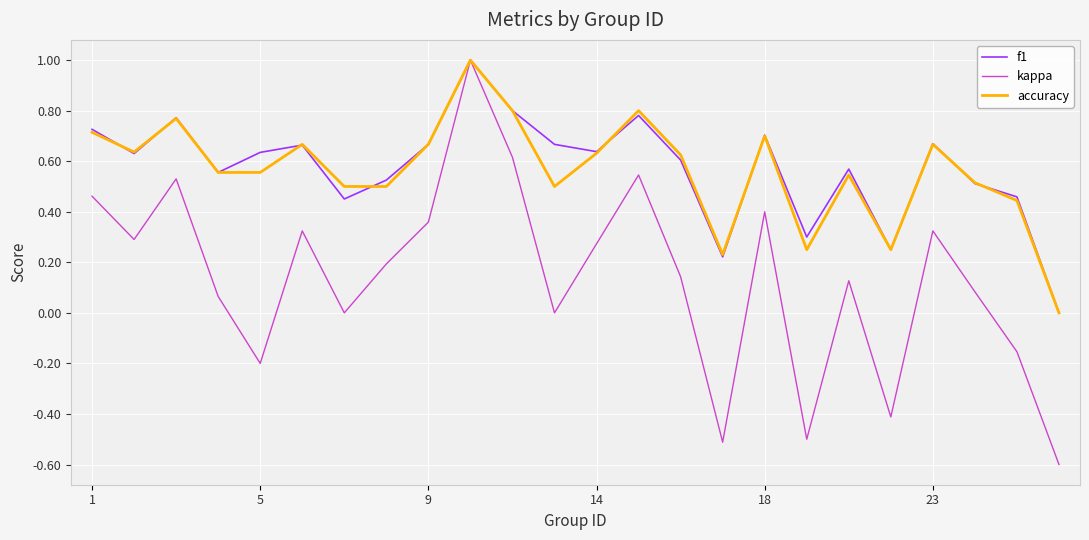

What is the highest value of the f1 series?

1.0